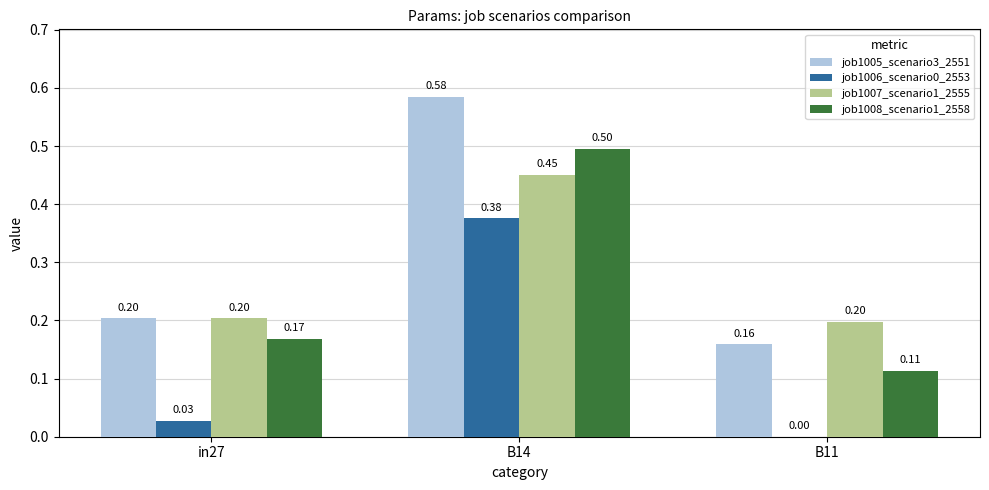

Which series has the largest total across all categories?

job1005_scenario3_2551